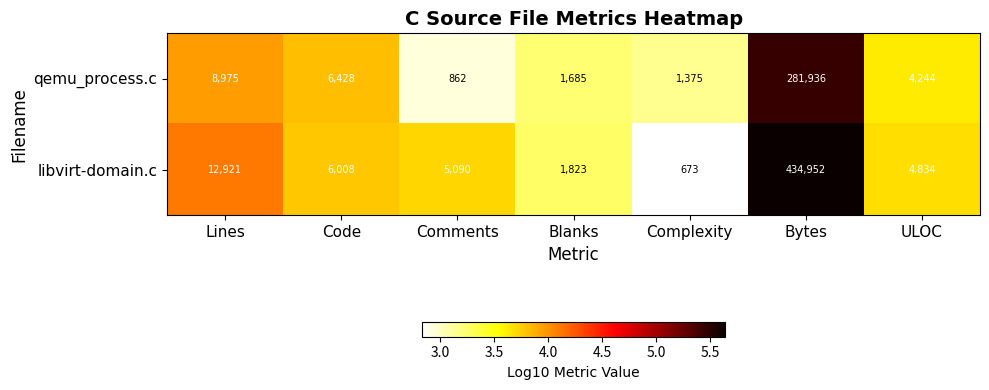

How many categories are shown in the chart?

7